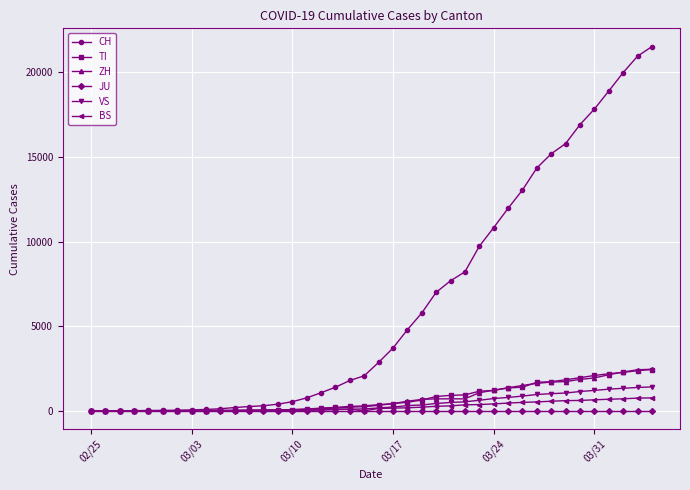

What is the difference between the maximum and minimum values in the BS series?

767